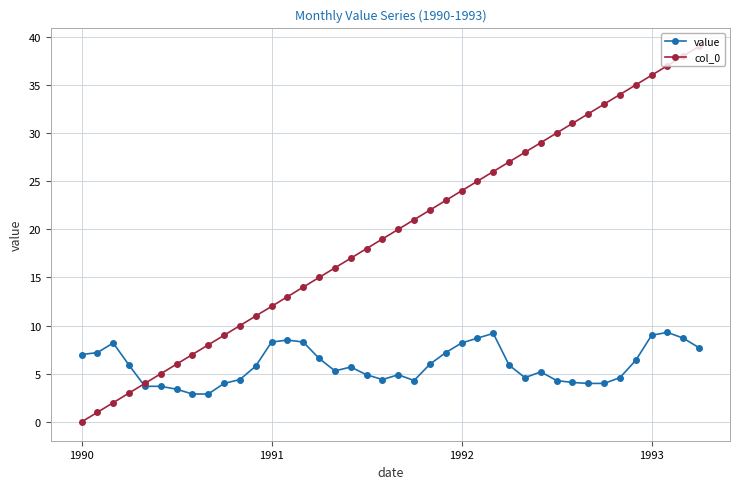

True or false: col_0 has more than 0 interior local peaks.

False